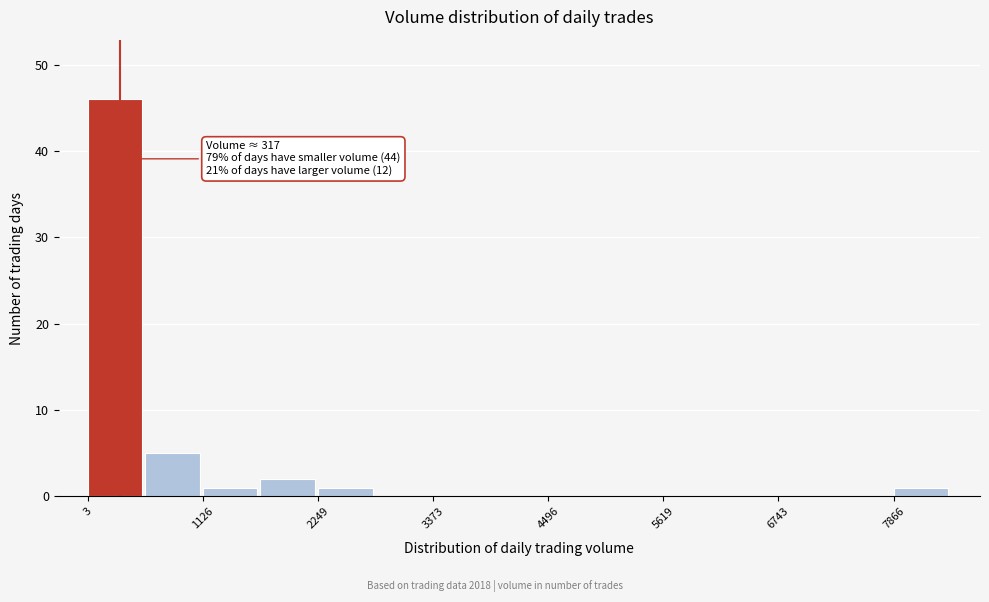

Read against the x-axis, roughly where is the centre of the tallest bar?

200